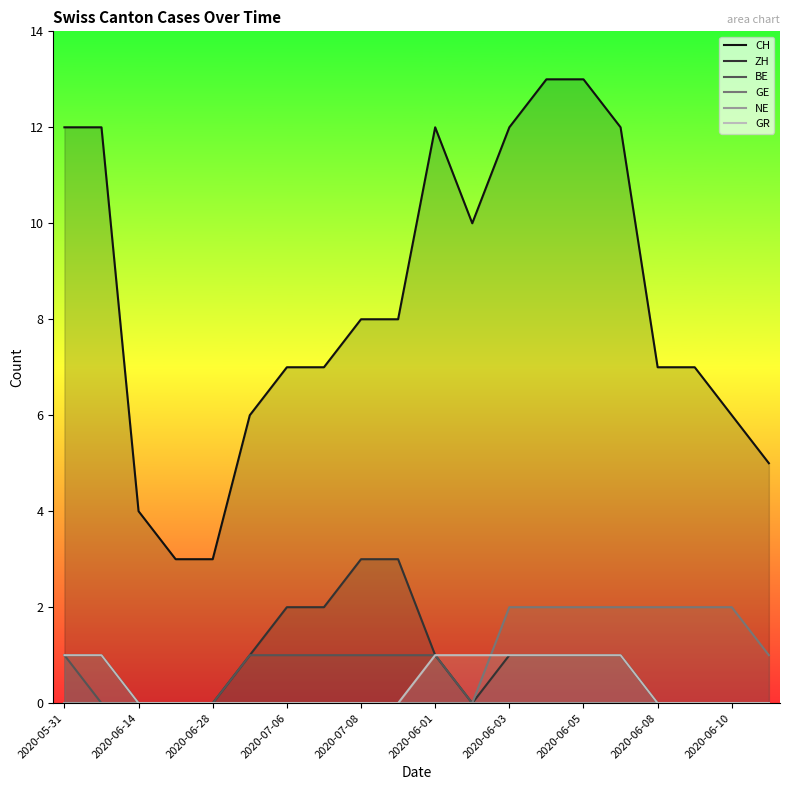

Rank the series at 11 from lowest to highest value.

ZH, BE, GE, NE, GR, CH